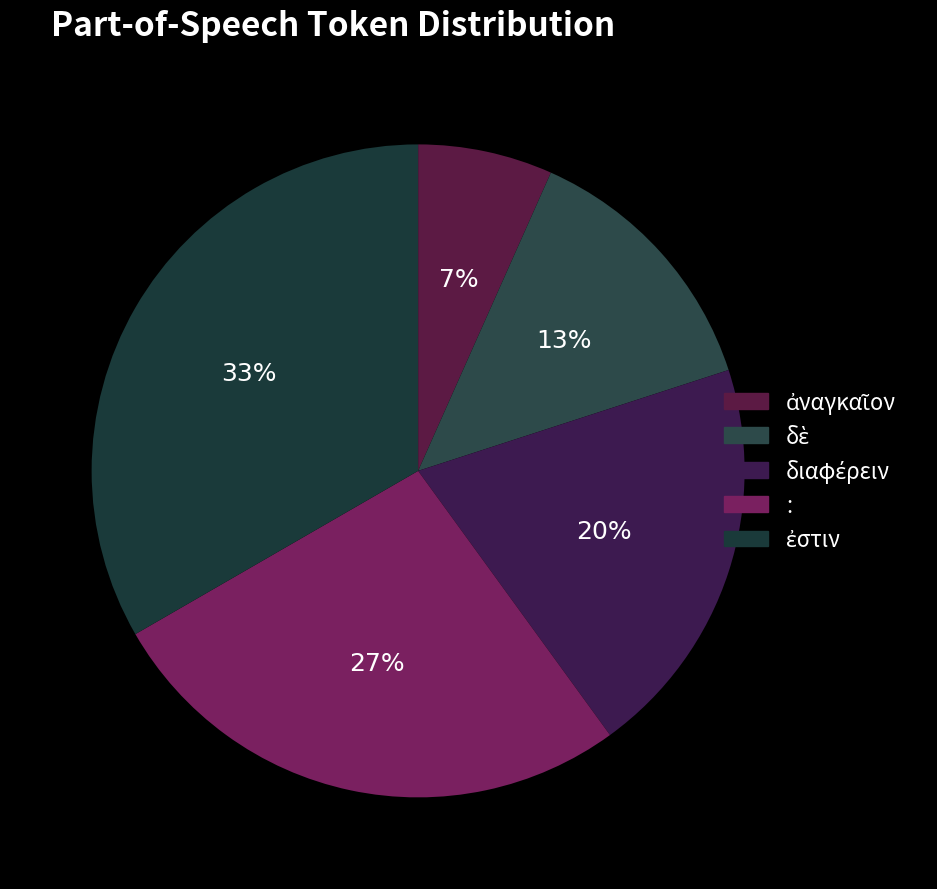

Count the number of slices in the pie.

5